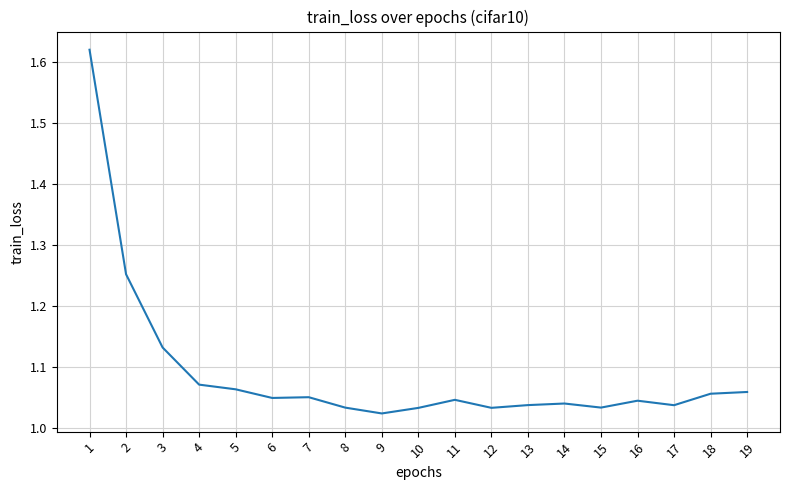

Which has a higher value, 7 or 9?

7